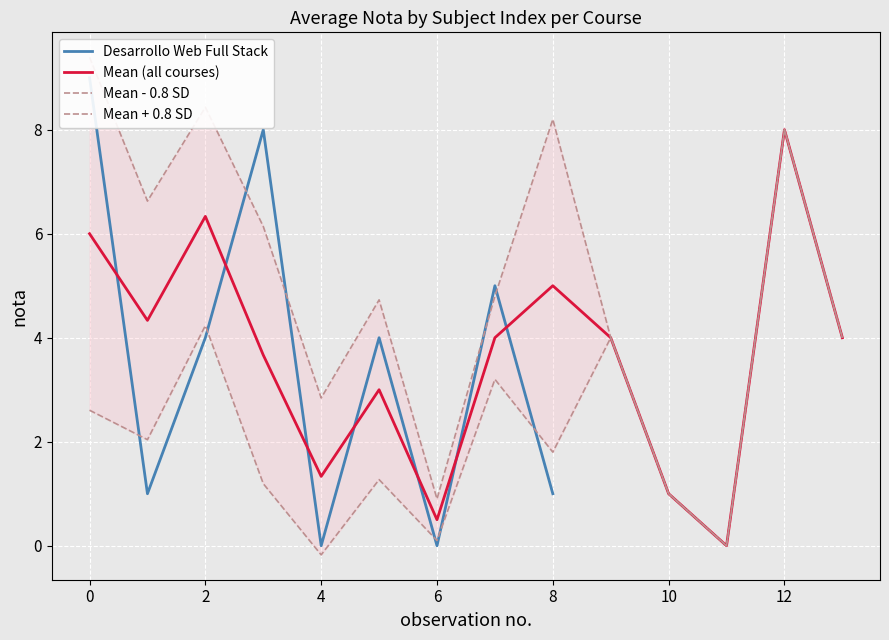

How many data points in Desarrollo Web Full Stack are less than 8?

7